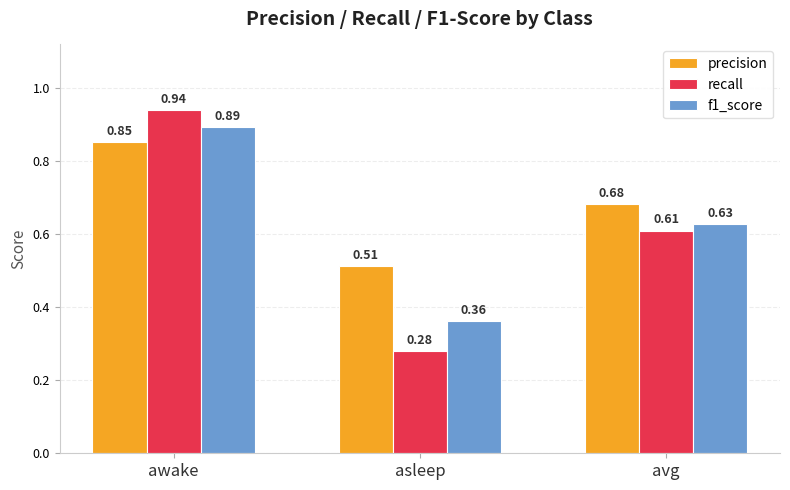

At which category is the sum across all series the highest?

awake